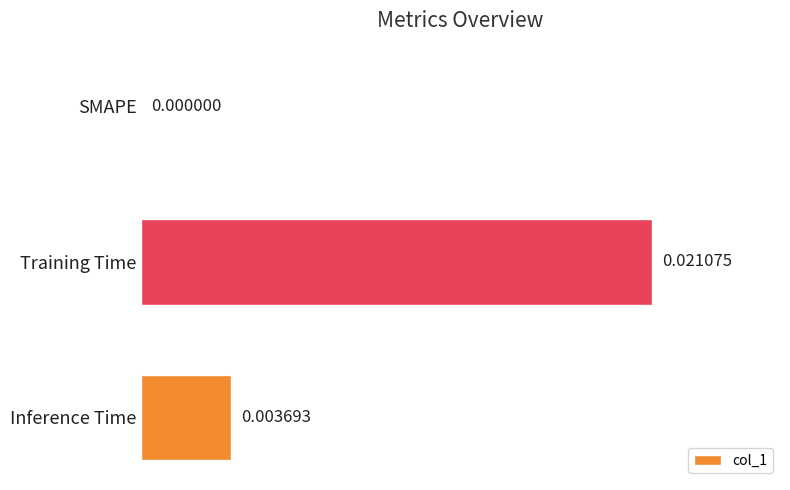

Where is the data nearest to the value 0?

SMAPE